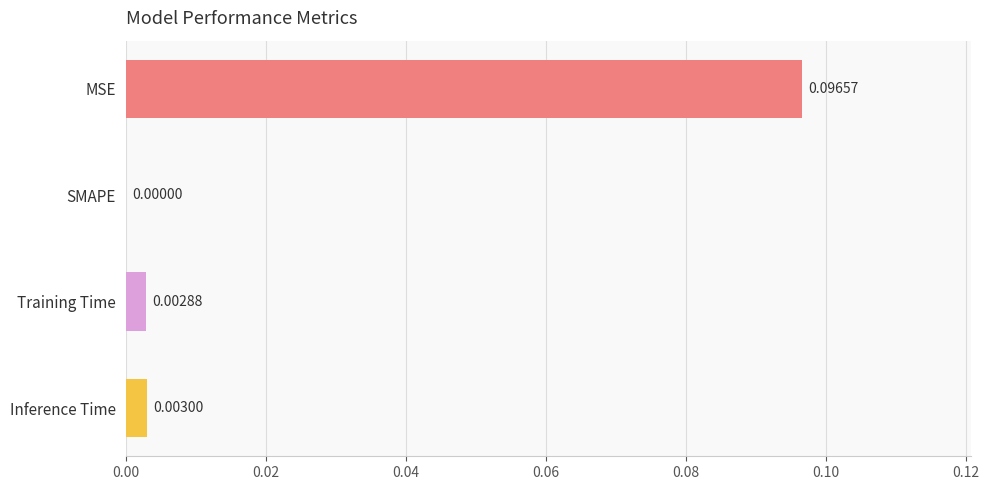

Between SMAPE and Training Time, which is larger?

Training Time